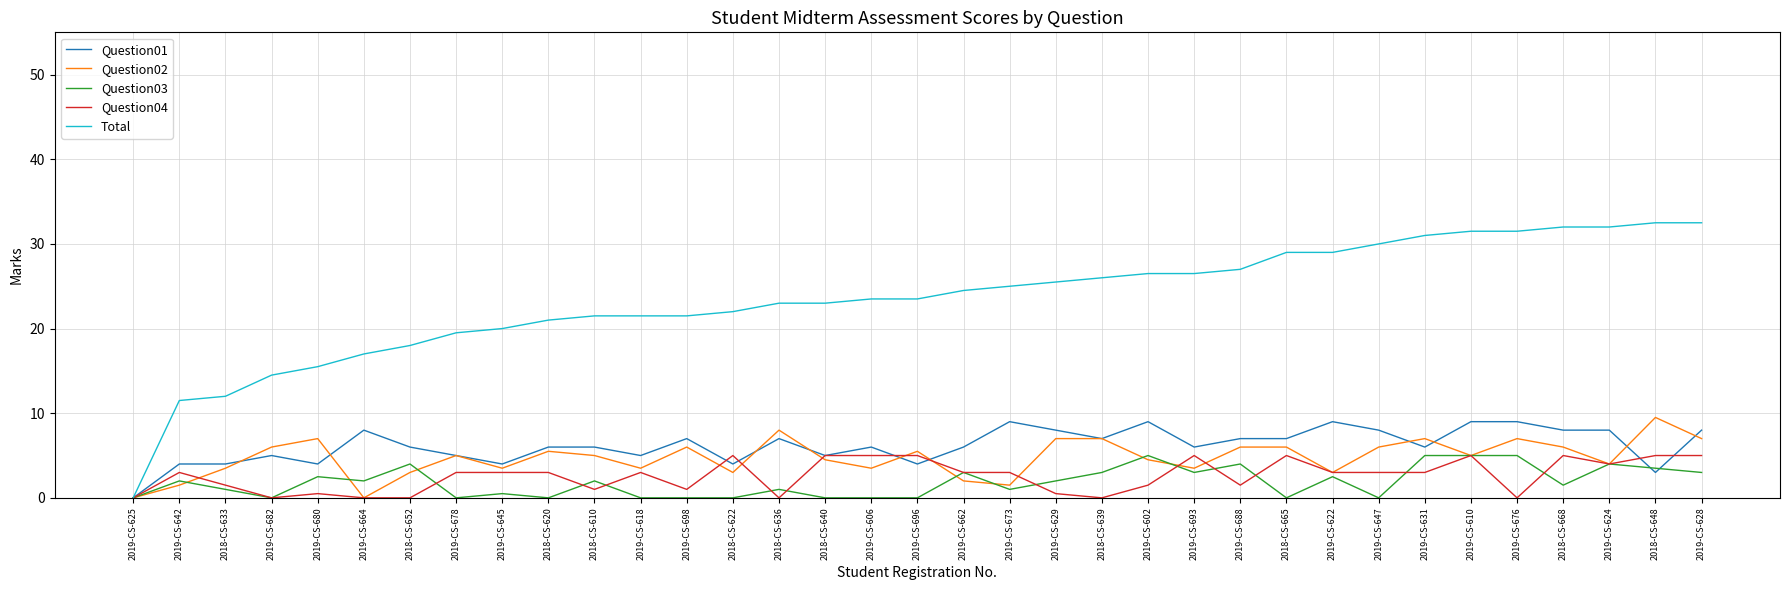

At which label does Question01 reach its minimum?

2019-CS-625